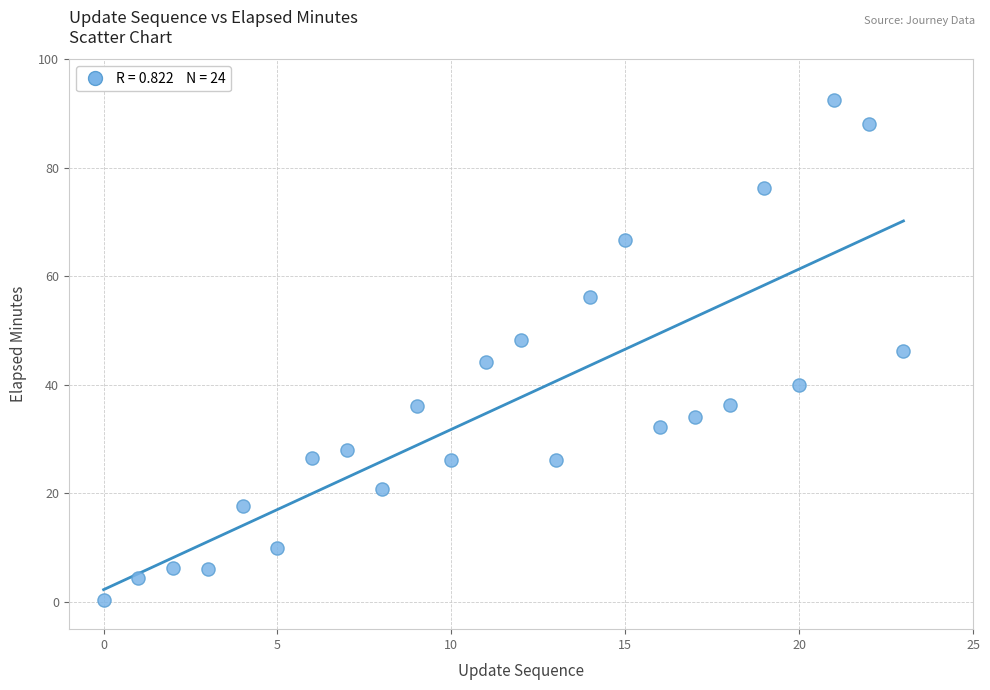

What is the range of Y values (max minus min)?

92.1